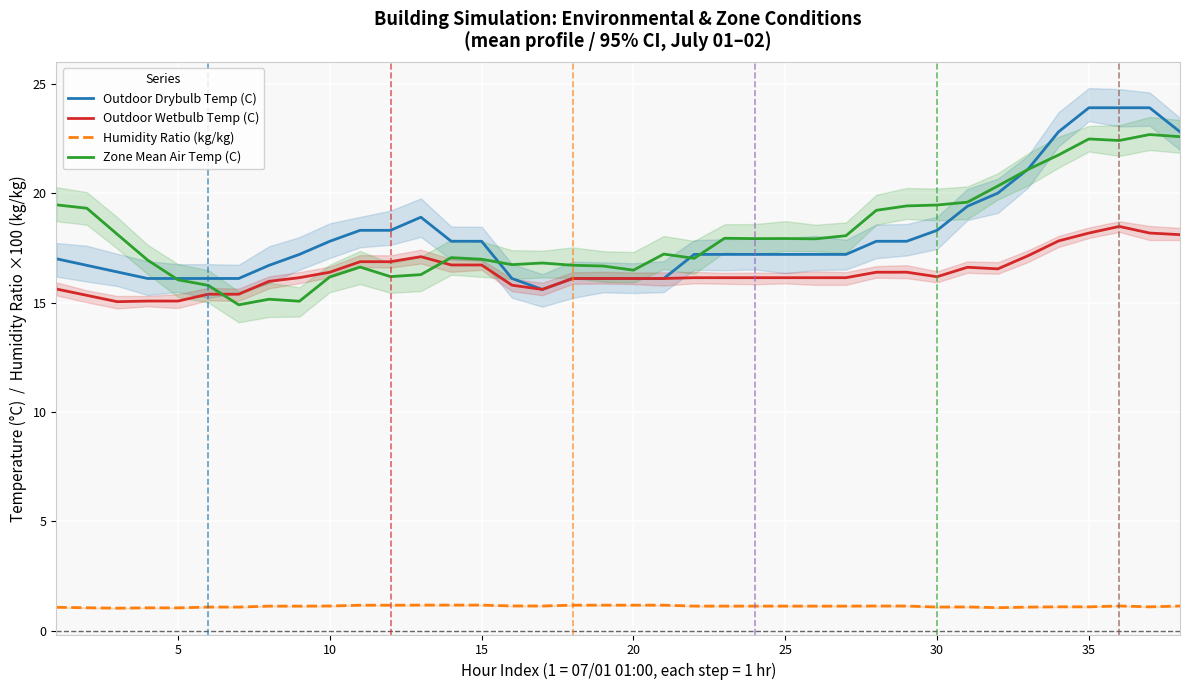

True or false: Outdoor Drybulb Temp (C) and Humidity Ratio (kg/kg) intersect in this chart.

False